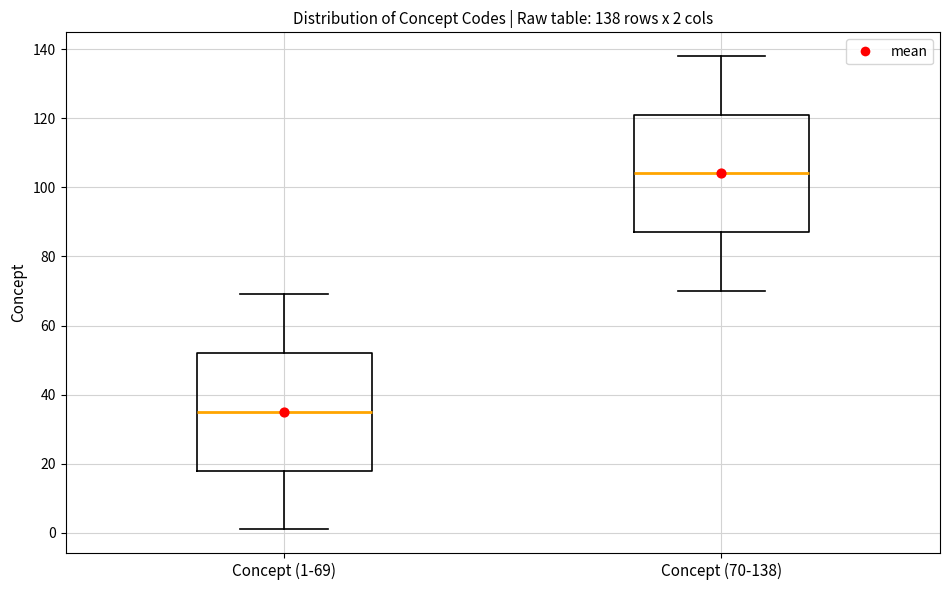

Which box's median line is the lowest?

Concept (1-69)